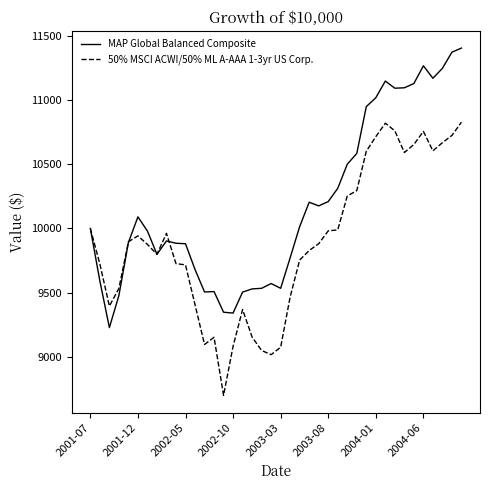

Which series has the largest total across all categories?

MAP Global Balanced Composite